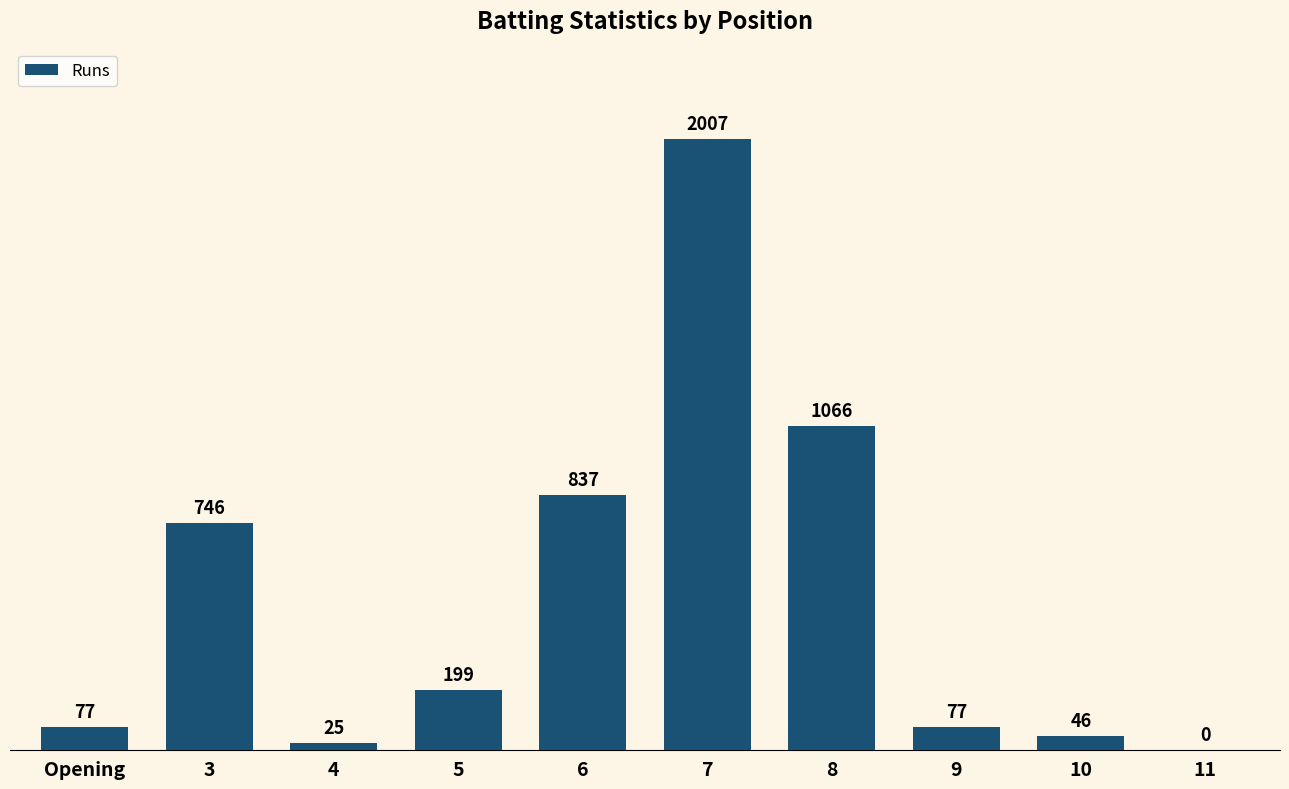

Between 7 and 3, which is larger?

7